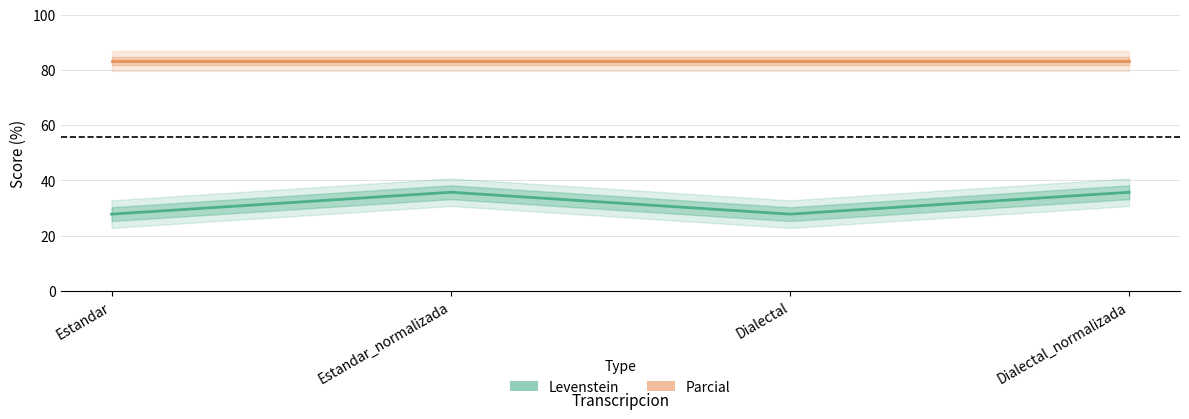

Reading right to left, list all the values displayed in this chart.

Levenstein: 35.7	27.8	35.7	27.8
Parcial: 83.3	83.3	83.3	83.3